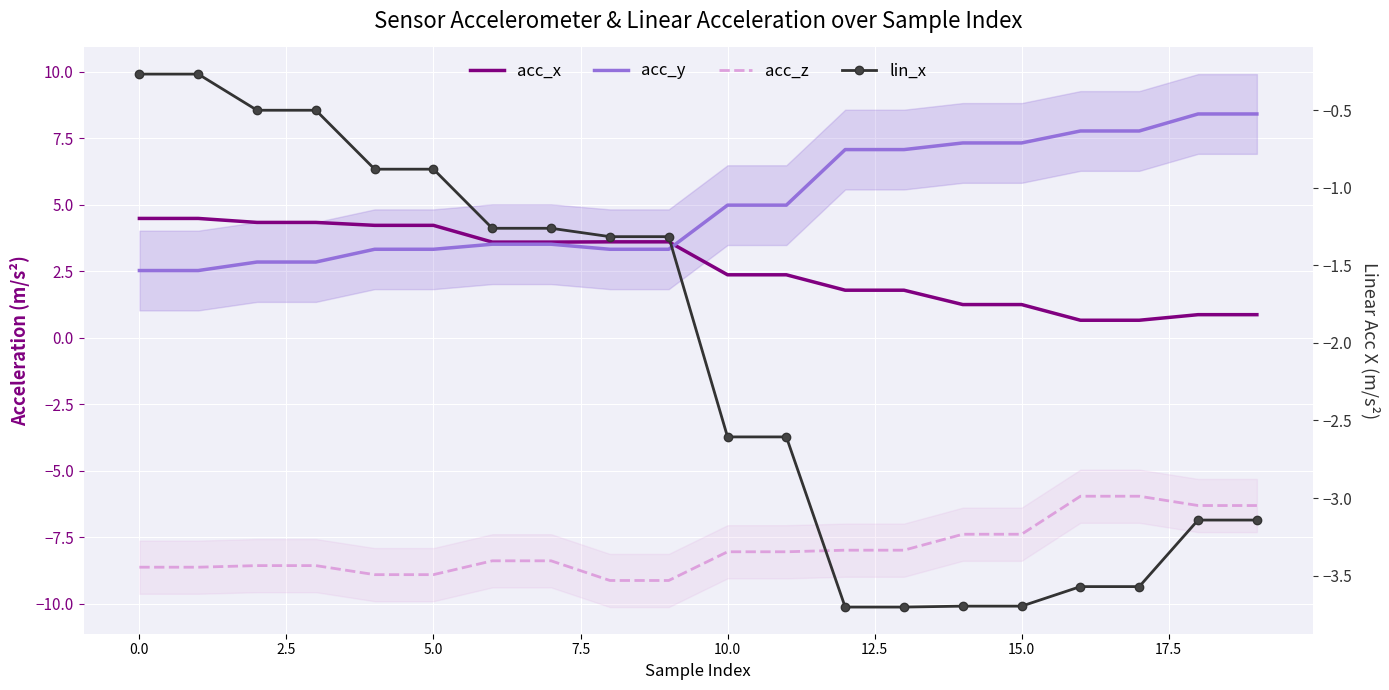

Which series has the widest spread of values?

acc_y